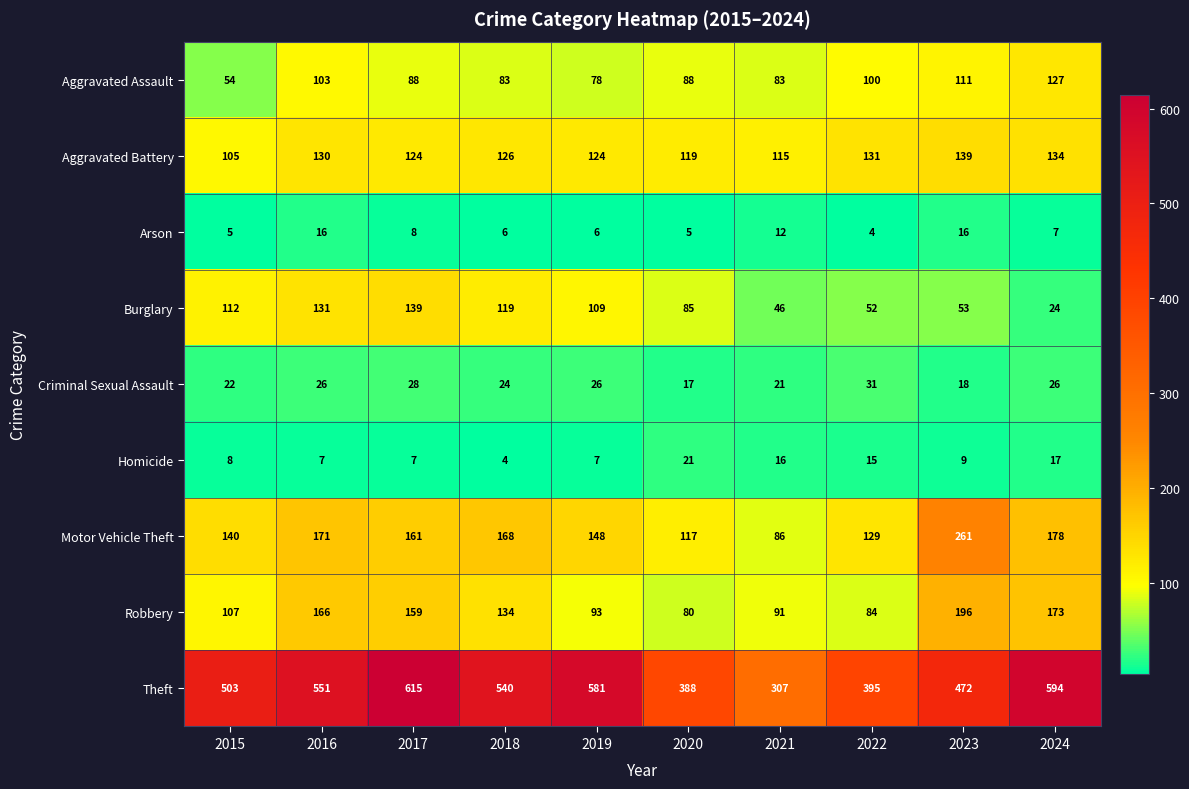

What value does the Motor Vehicle Theft series have at 2016, to the nearest 5?

170